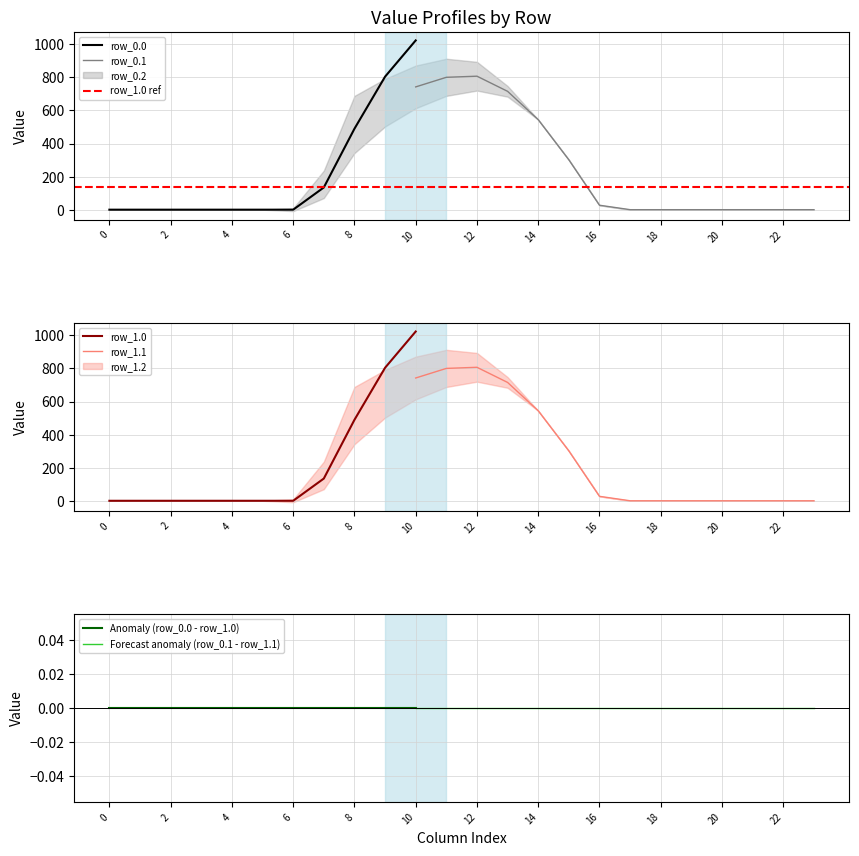

What is the highest value of the row_0.0 series?

1023.2